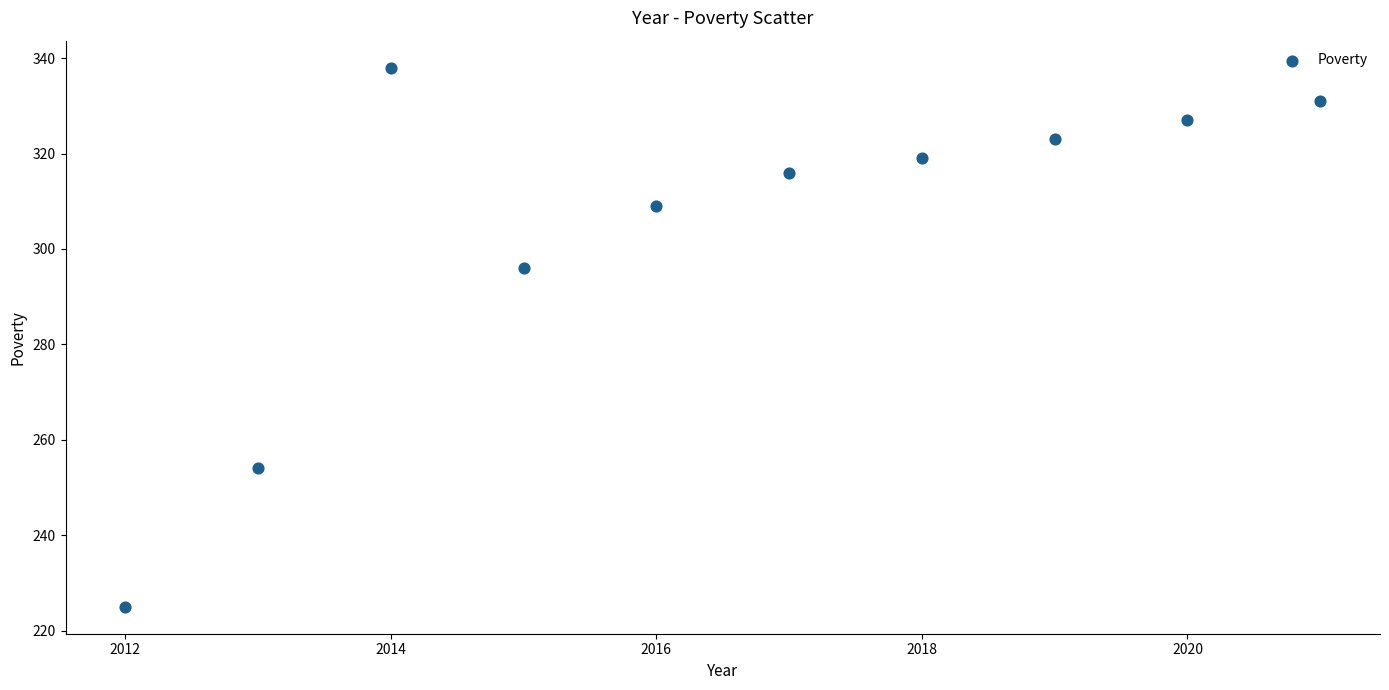

What Y value in the scatter plot is closest to 281?

296